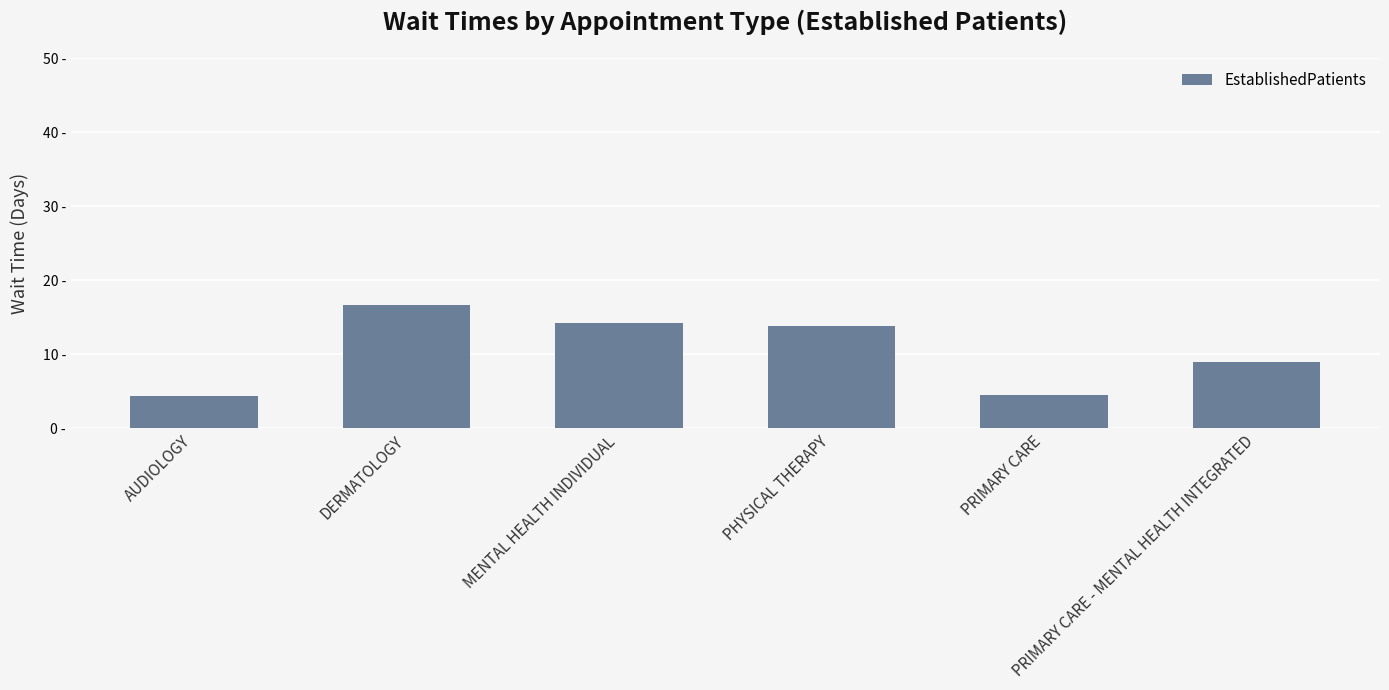

True or false: the data shows 9.1 at DERMATOLOGY.

False